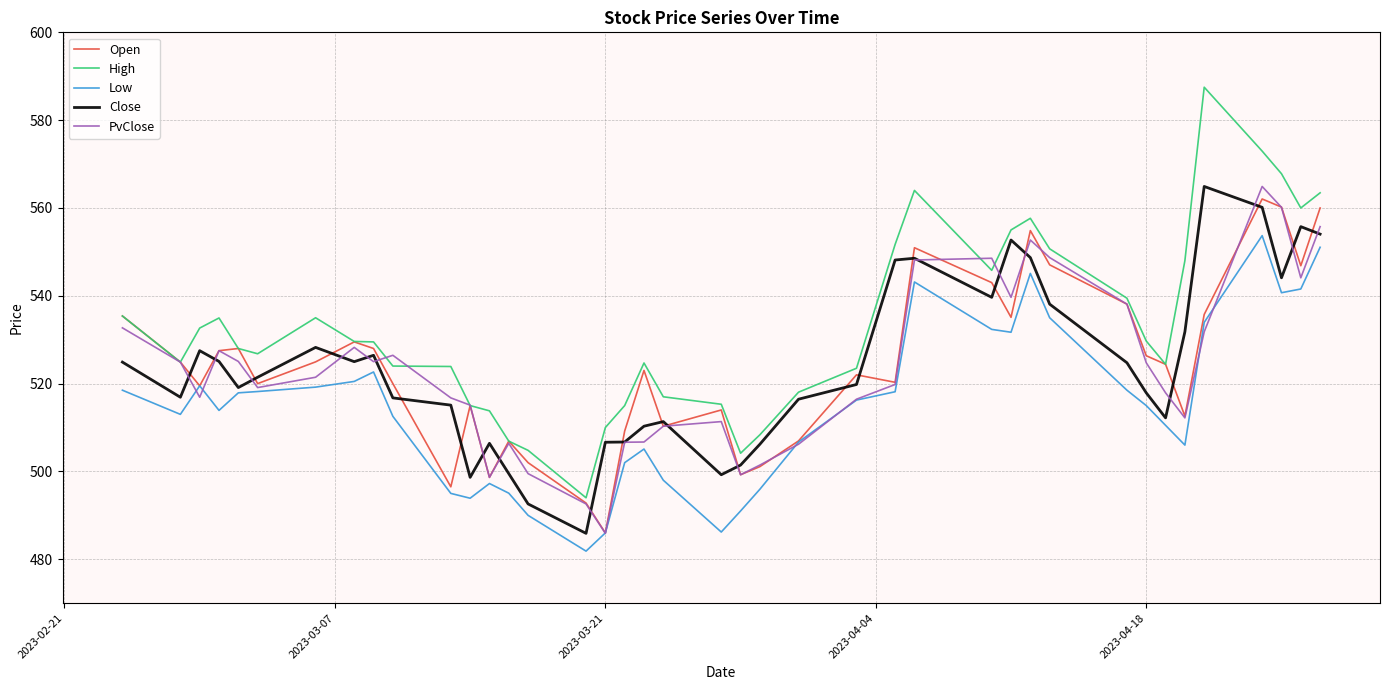

What is the highest value of the Low series?

553.7